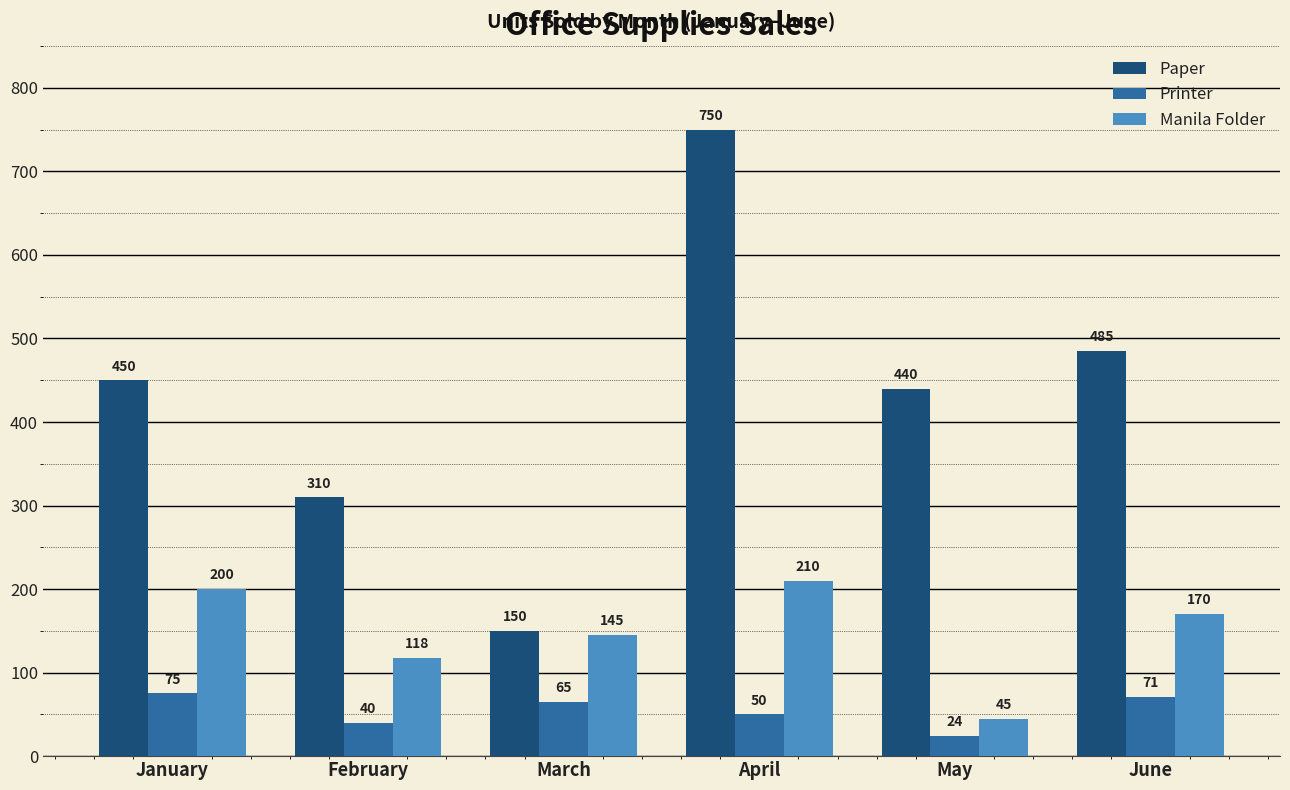

How many values in the Paper series are below 450?

3